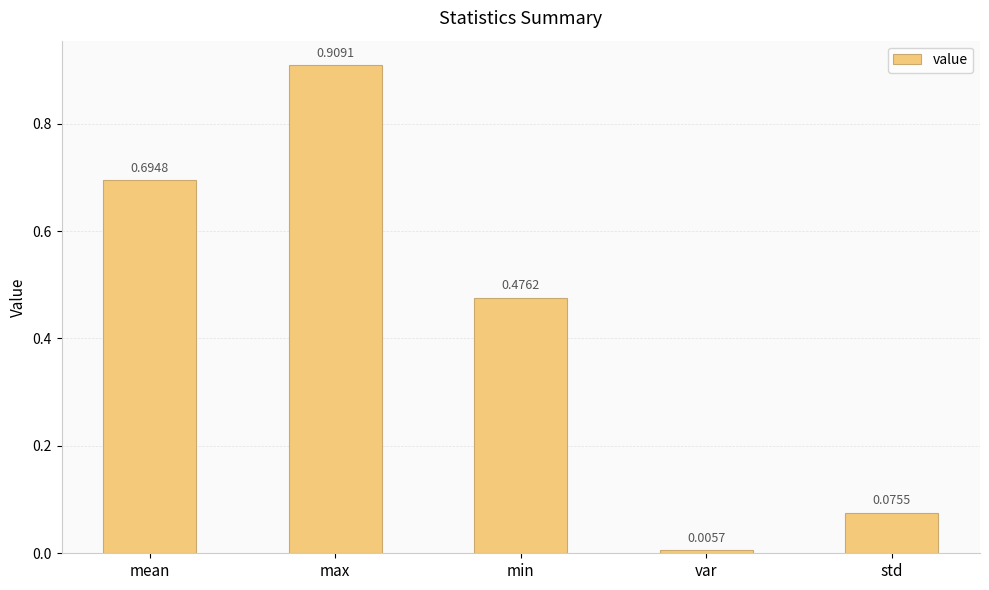

The value at min is 0.7. True or false?

False